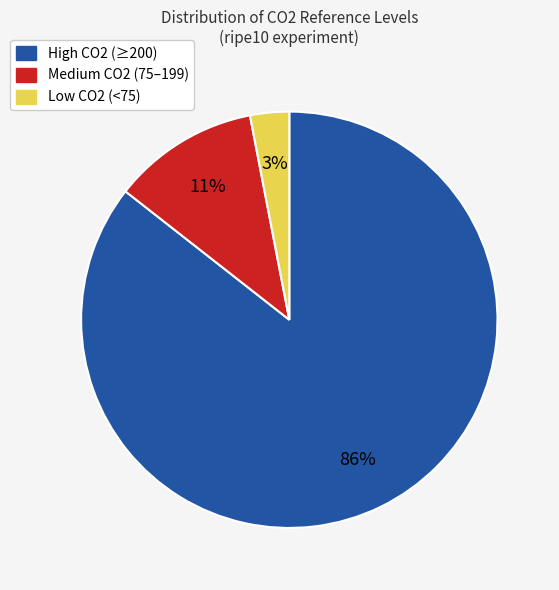

To the nearest percent, what portion does High CO2 (≥200) represent?

86%